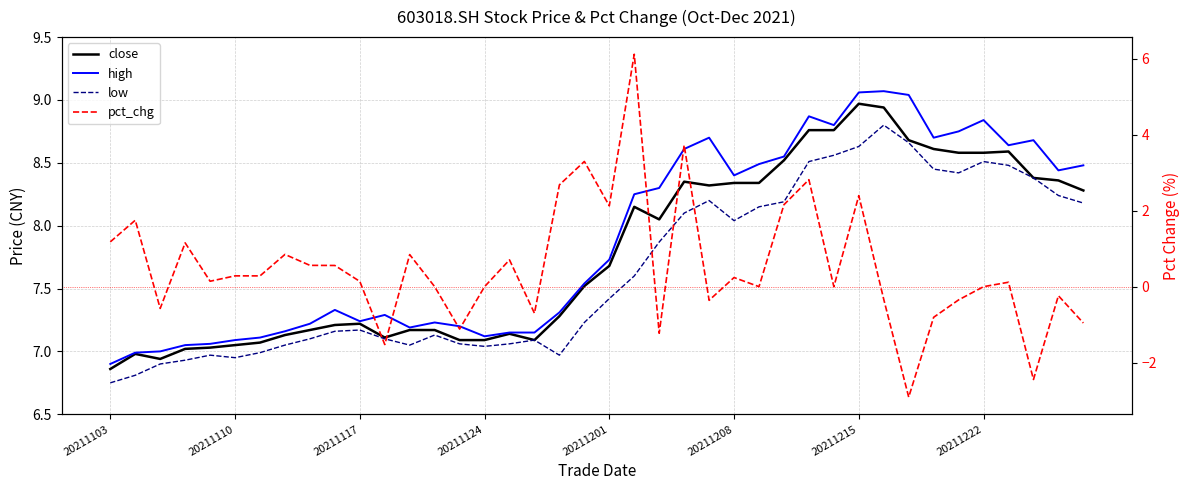

At 27, list the series in order from largest to smallest.

high, close, low, pct_chg